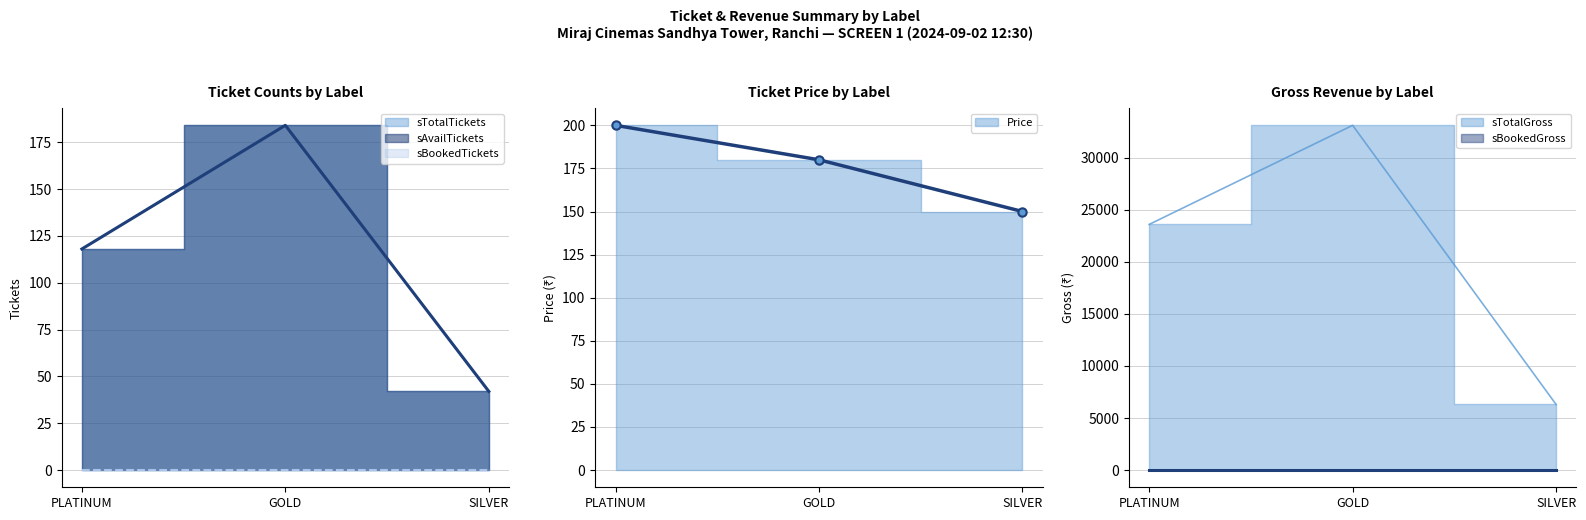

What value does the sAvailTickets series have at PLATINUM?

118